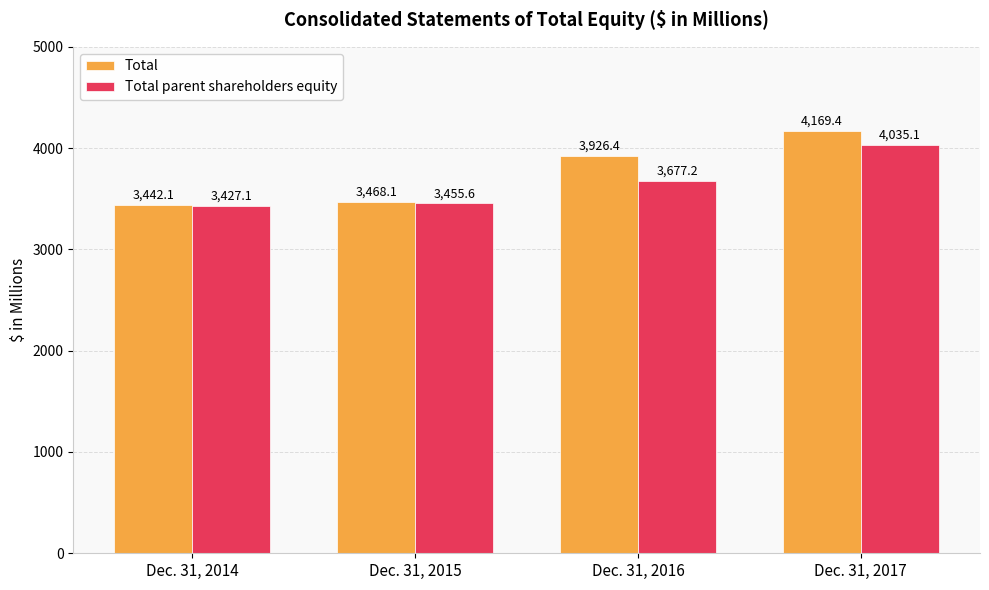

Which label corresponds to the largest value in the chart?

Dec. 31, 2017